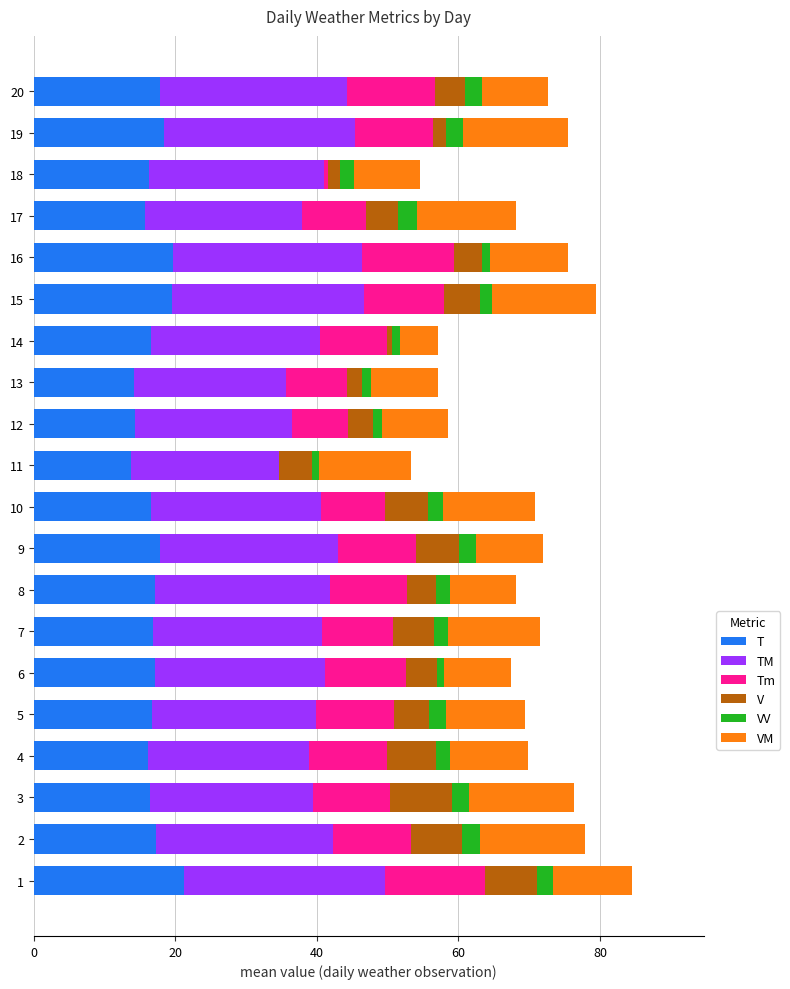

The T series shows 16.6 at 14. True or false?

True